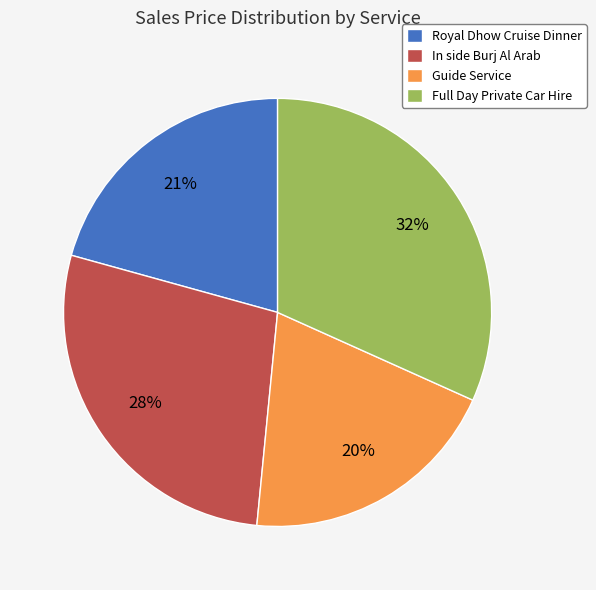

Which has a higher value, Guide Service or Full Day Private Car Hire?

Full Day Private Car Hire